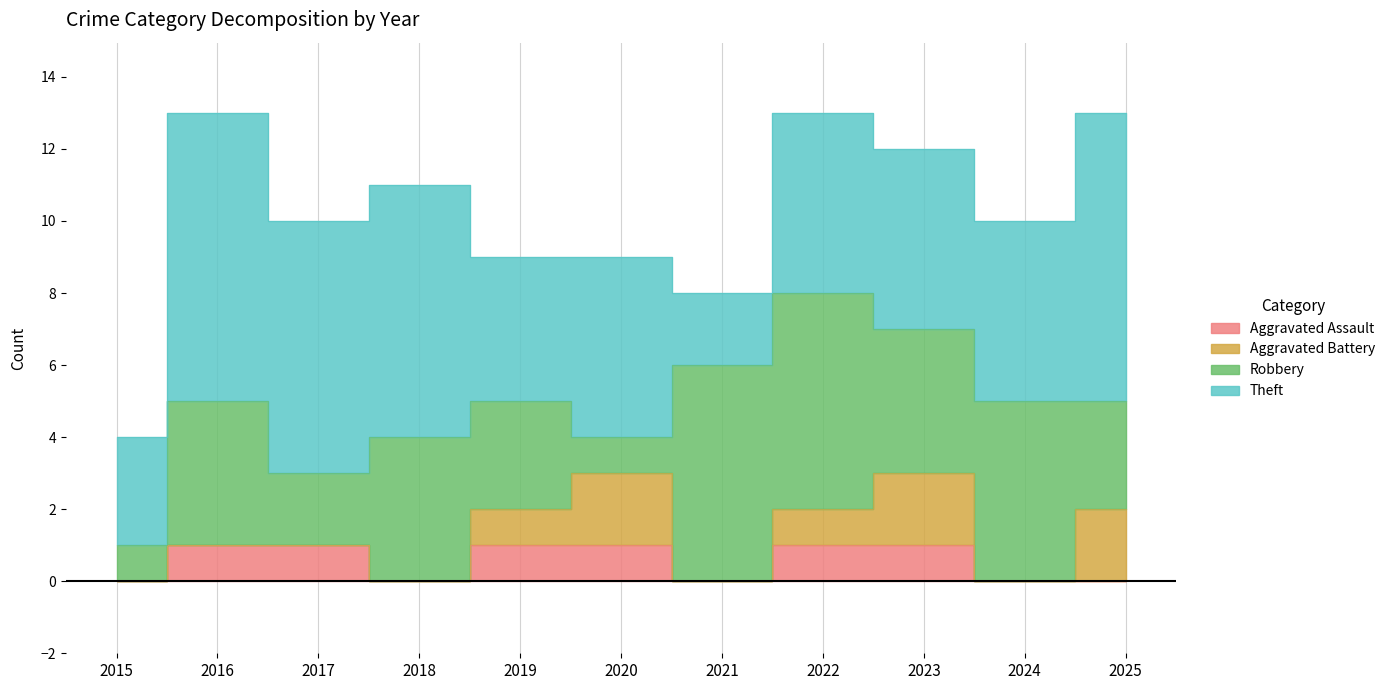

How many categories are shown in the chart?

11